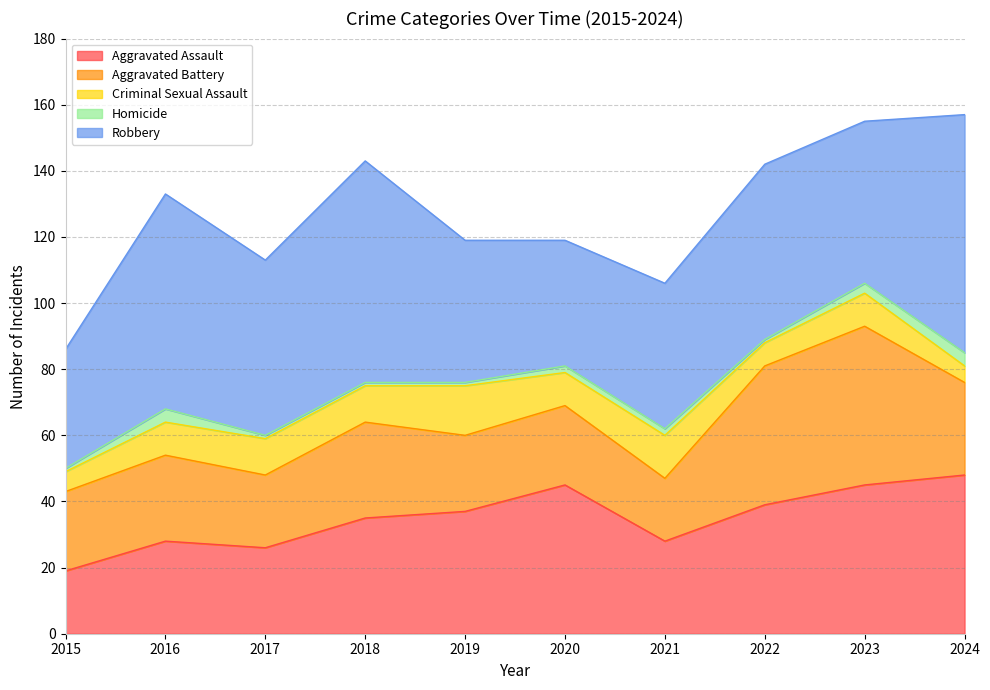

Which has a higher value, 2020 or 2017?

2020